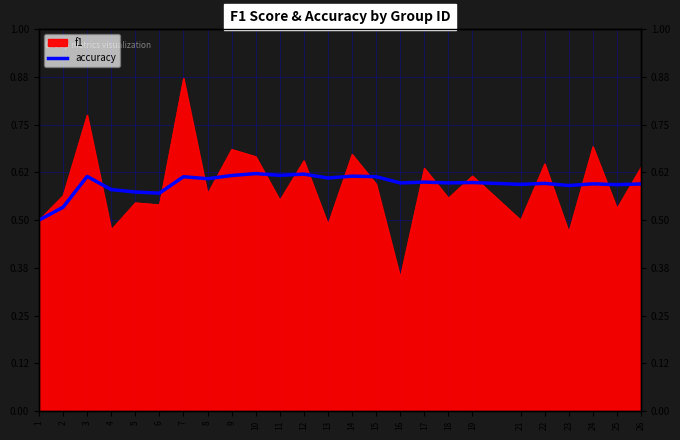

What is the sum of all values?

14.9